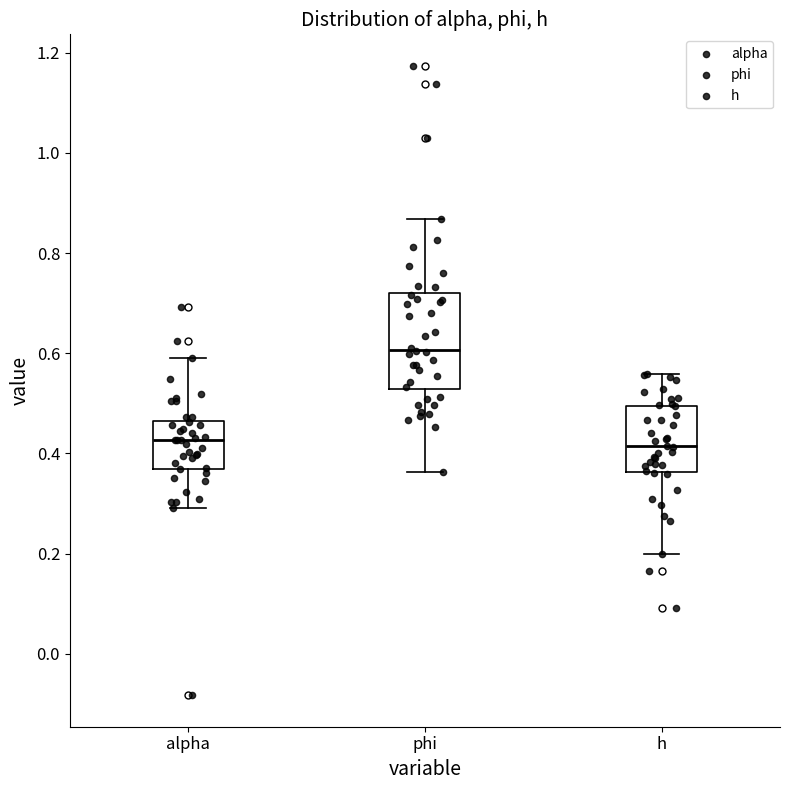

Which box is the tallest, from its lower edge to its upper edge?

phi